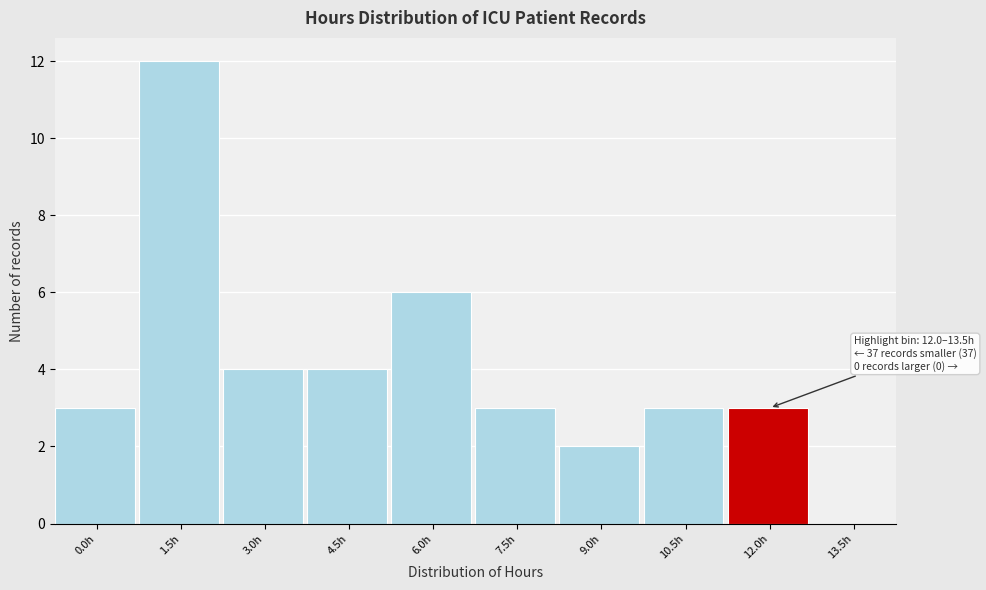

Reading left to right, list all the values displayed in this chart.

0.0h=3	1.5h=12	3.0h=4	4.5h=4	6.0h=6	7.5h=3	9.0h=2	10.5h=3	12.0h=3	13.5h=0